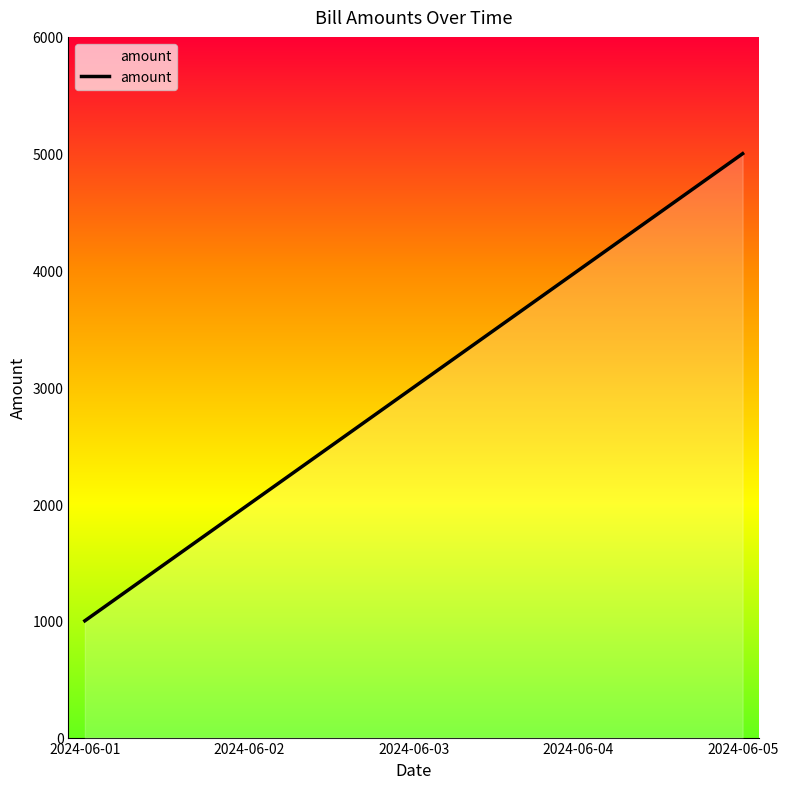

True or false: the data has more than 2 interior local peaks.

False